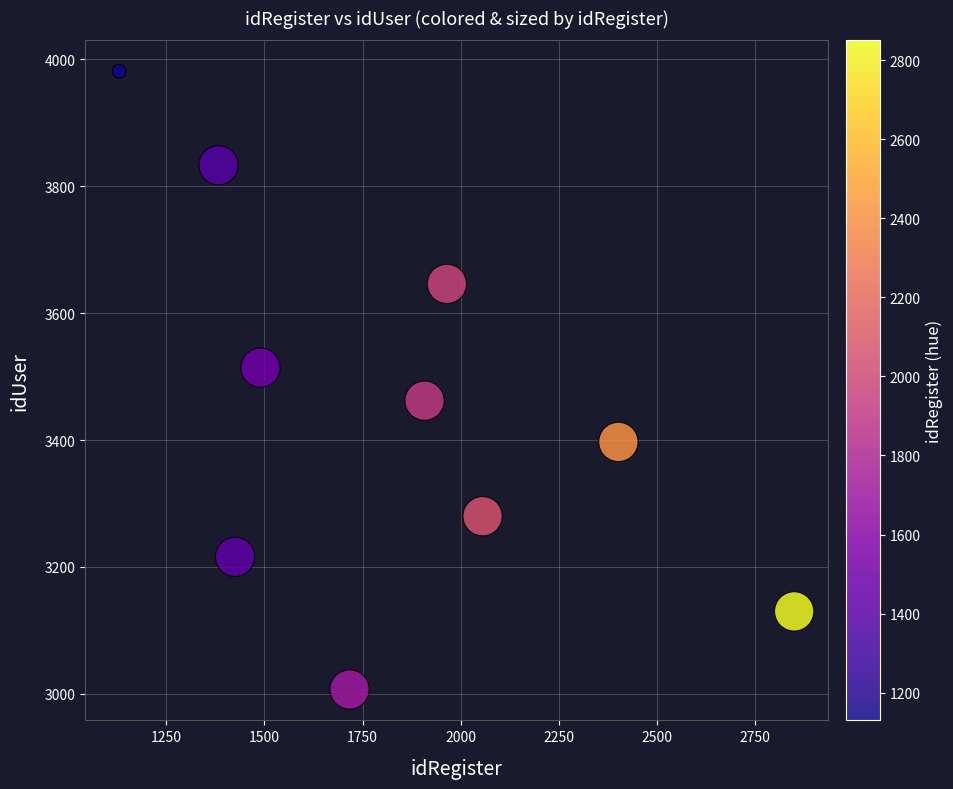

What is the range of Y values (max minus min)?

974